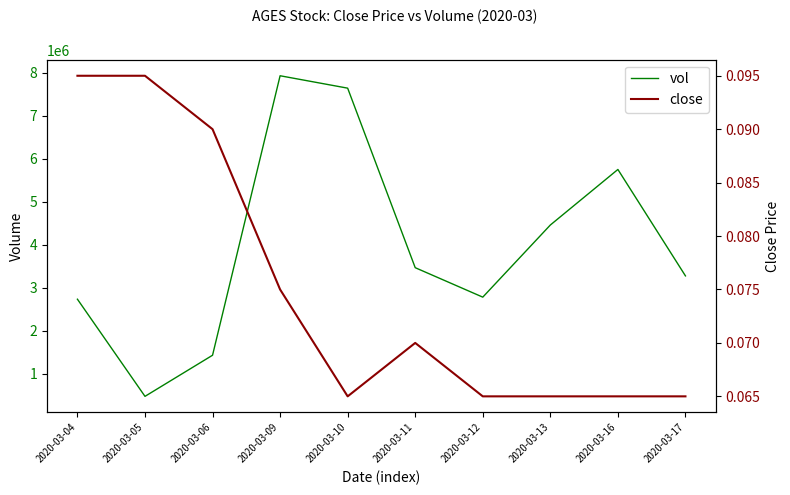

True or false: vol and close cross at least once.

False